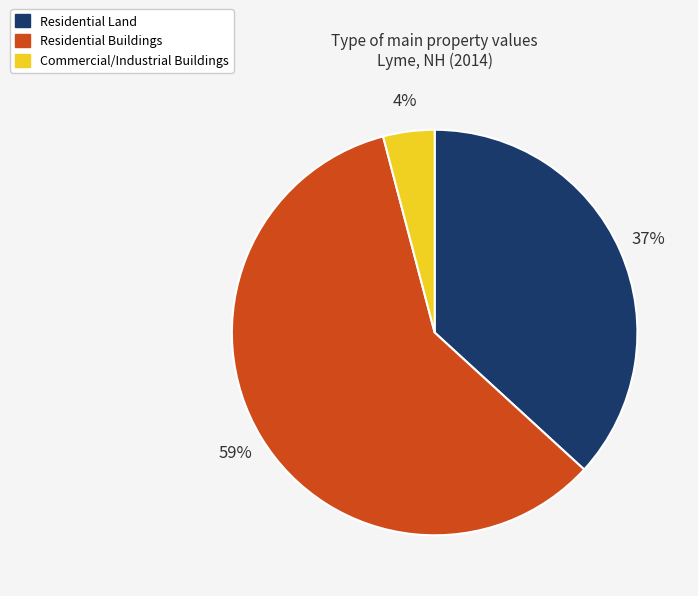

Is the sum of Residential Buildings and Commercial/Industrial Buildings greater than half?

Yes